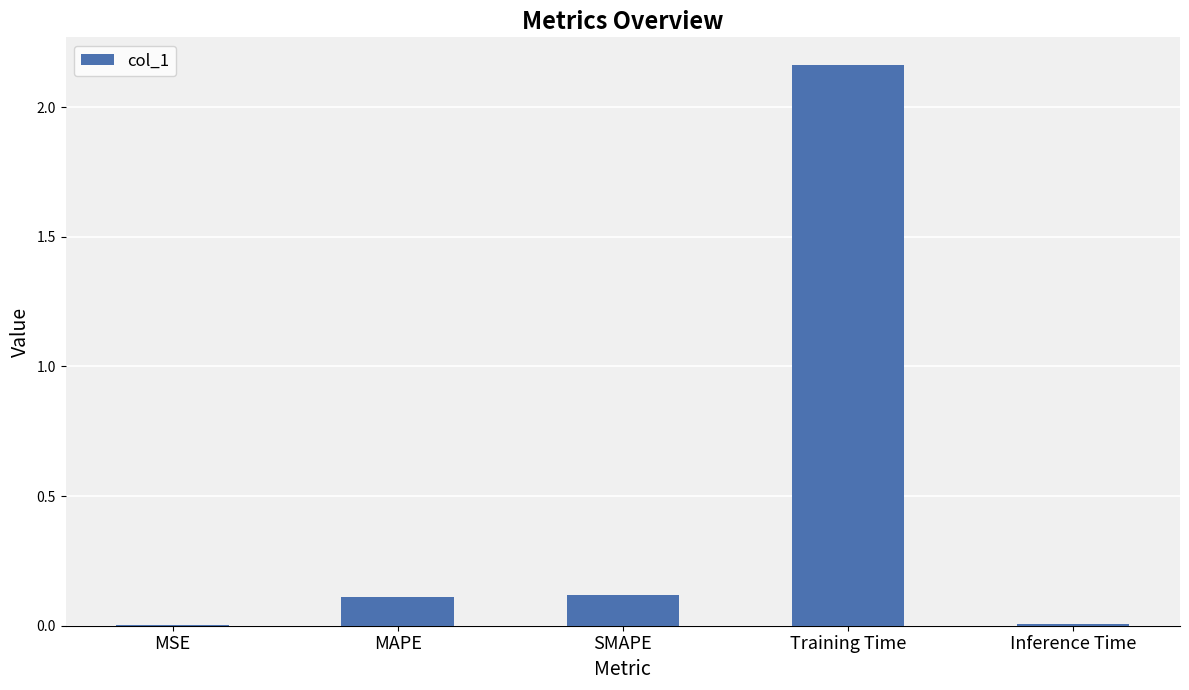

Which has a higher value, SMAPE or MSE?

SMAPE